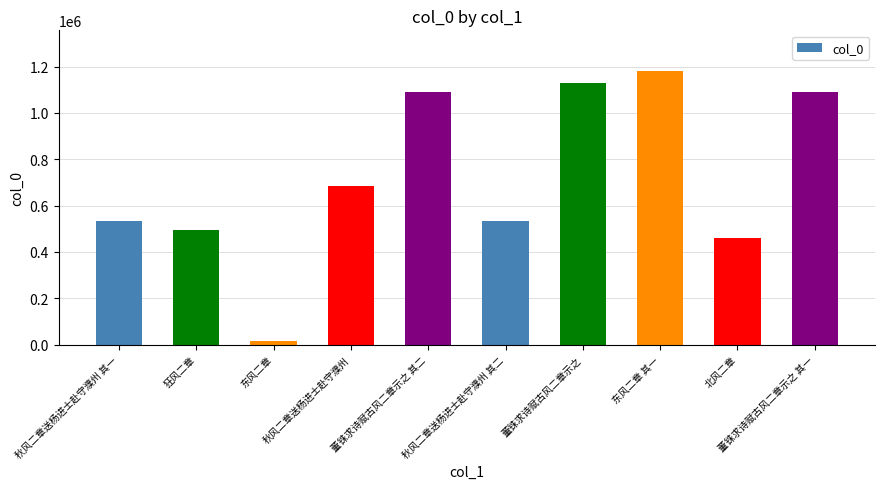

What is the approximate value at 秋风二章送杨进士赴守濮州 其一, to the nearest 50?

534700